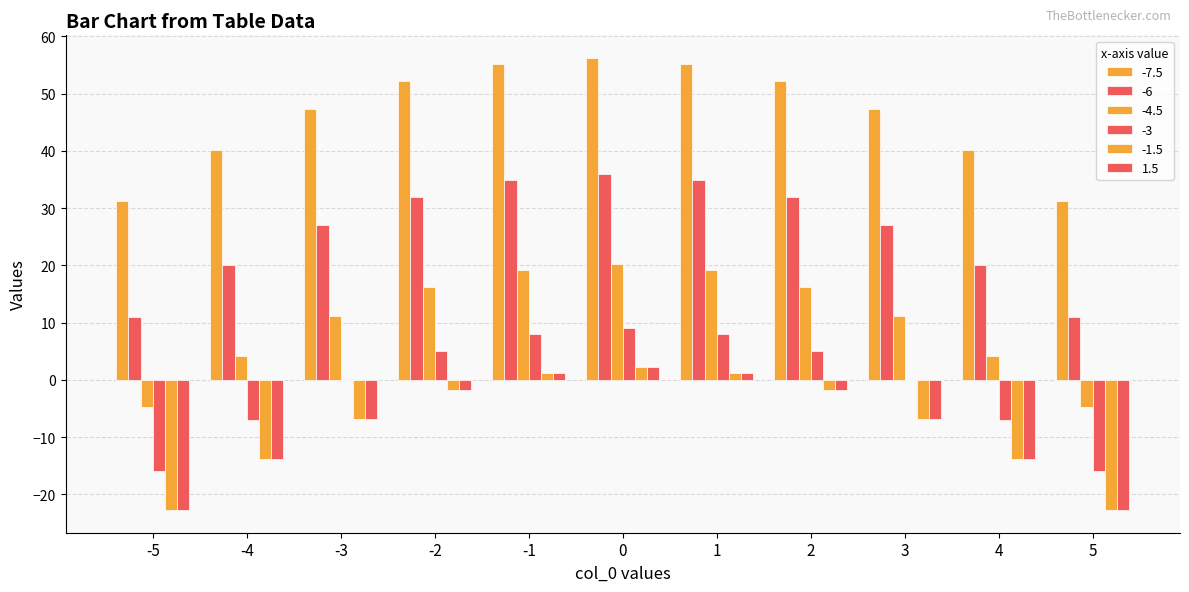

How many categories are shown in the chart?

11